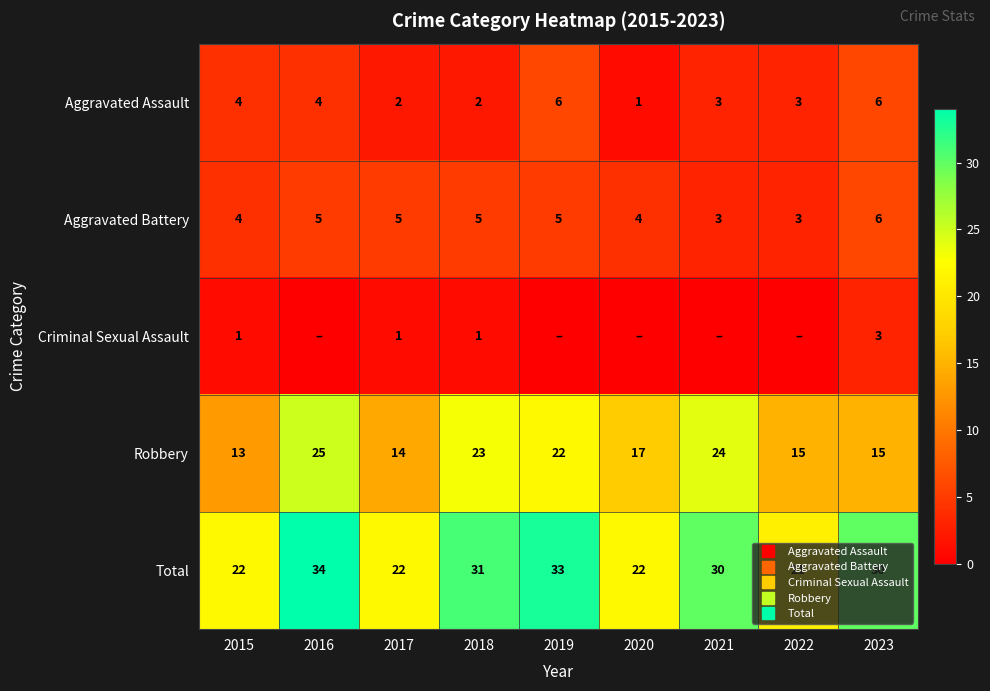

How many data points in Aggravated Assault are above 3?

4